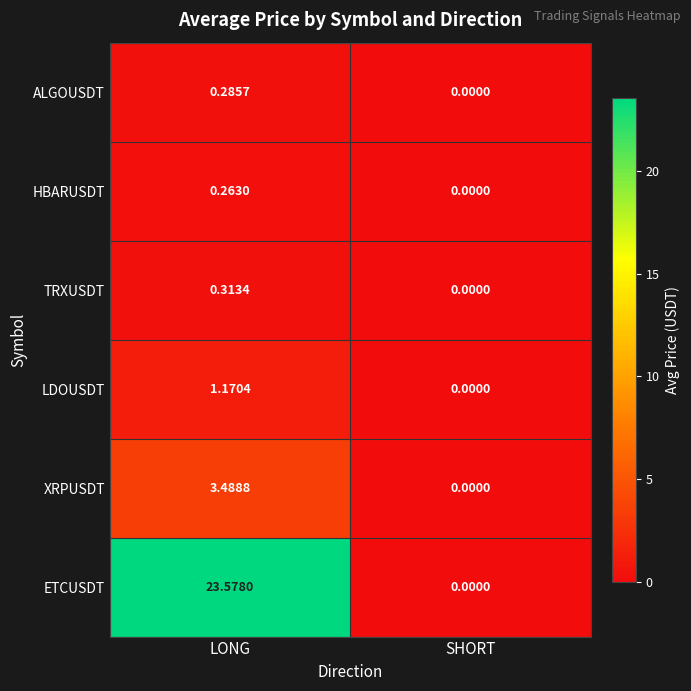

Rank the series by their maximum value, from highest to lowest.

ETCUSDT, XRPUSDT, LDOUSDT, TRXUSDT, ALGOUSDT, HBARUSDT